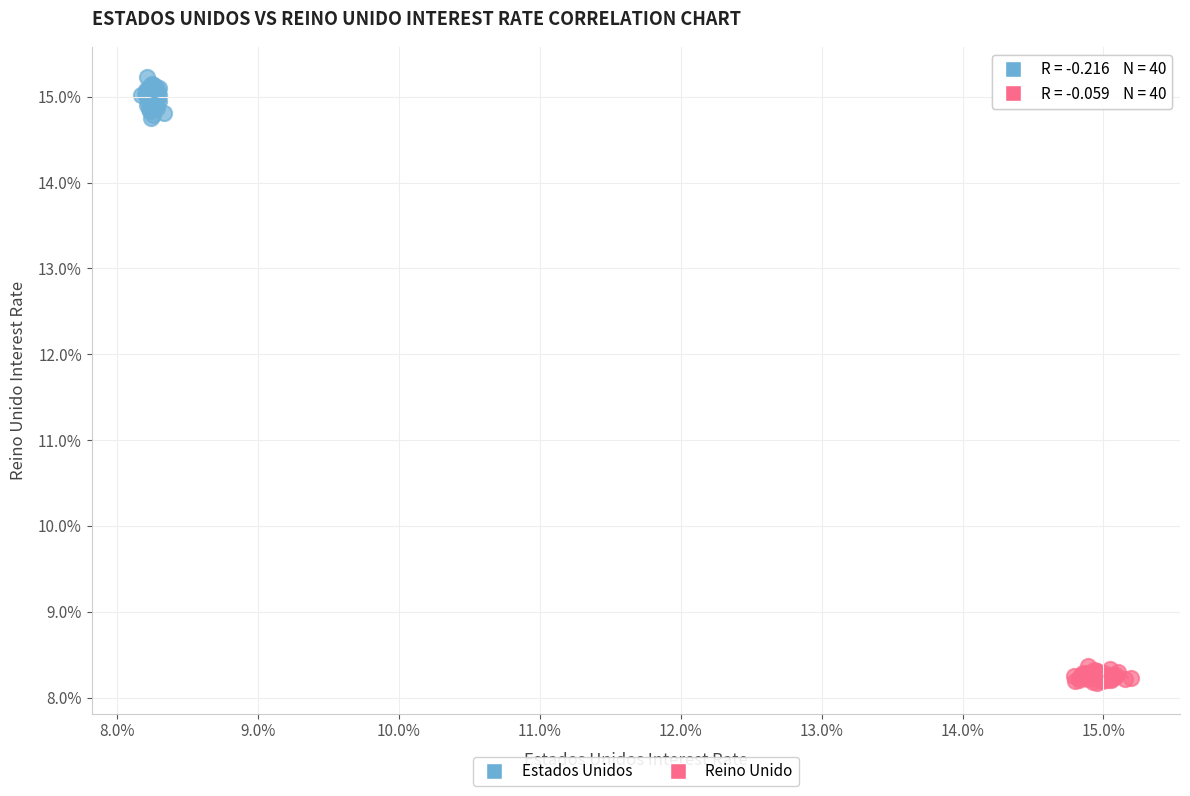

Which series contains the highest Y value?

Estados Unidos